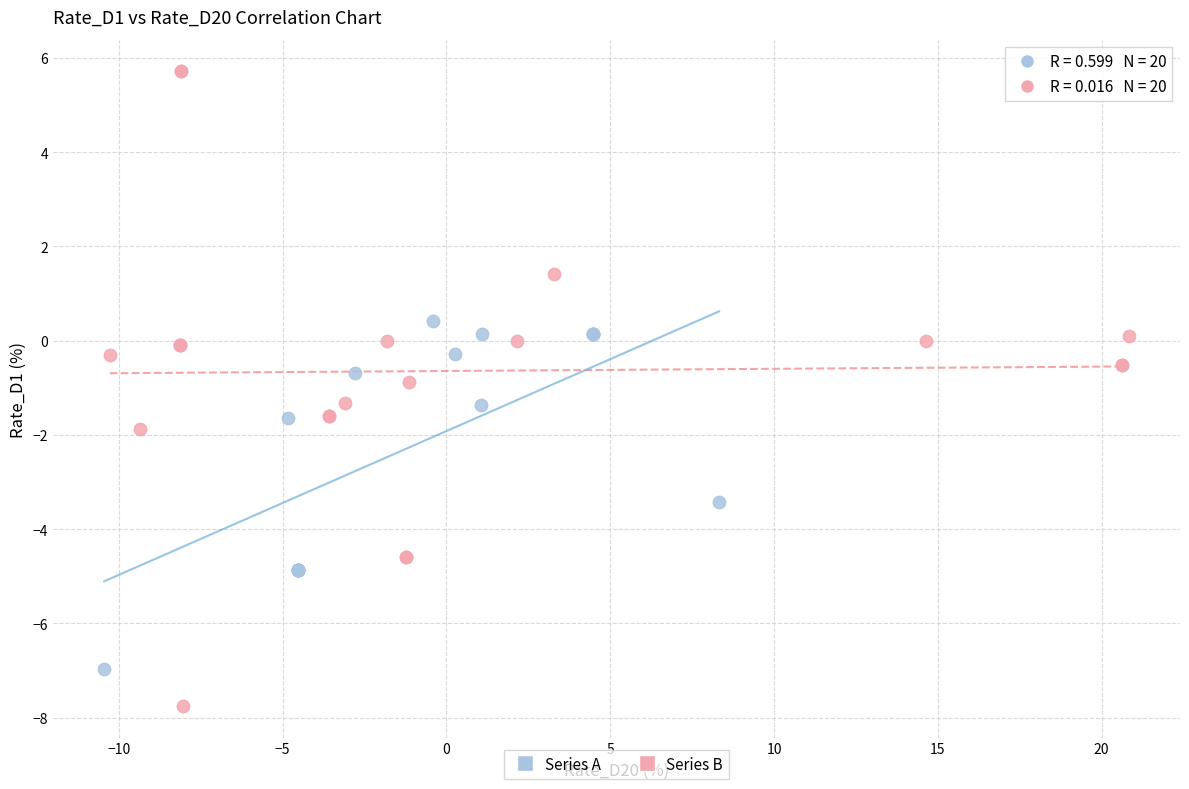

Which series contains the lowest Y value?

Series B